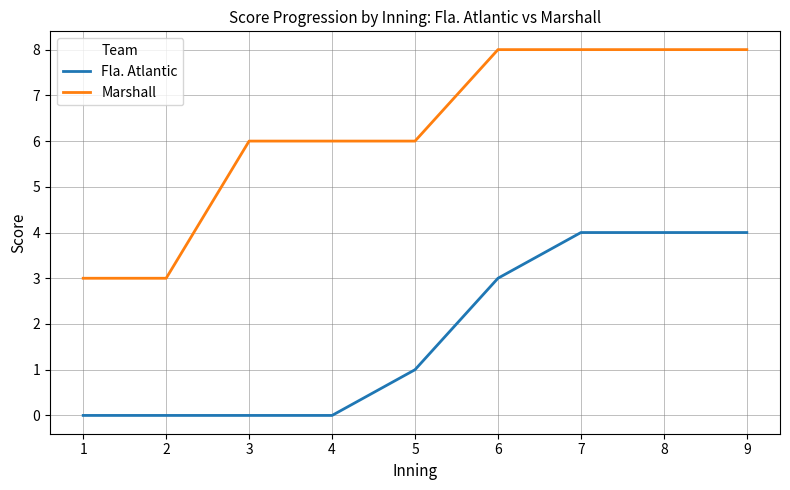

Rank the series by their maximum value, from lowest to highest.

Fla. Atlantic, Marshall